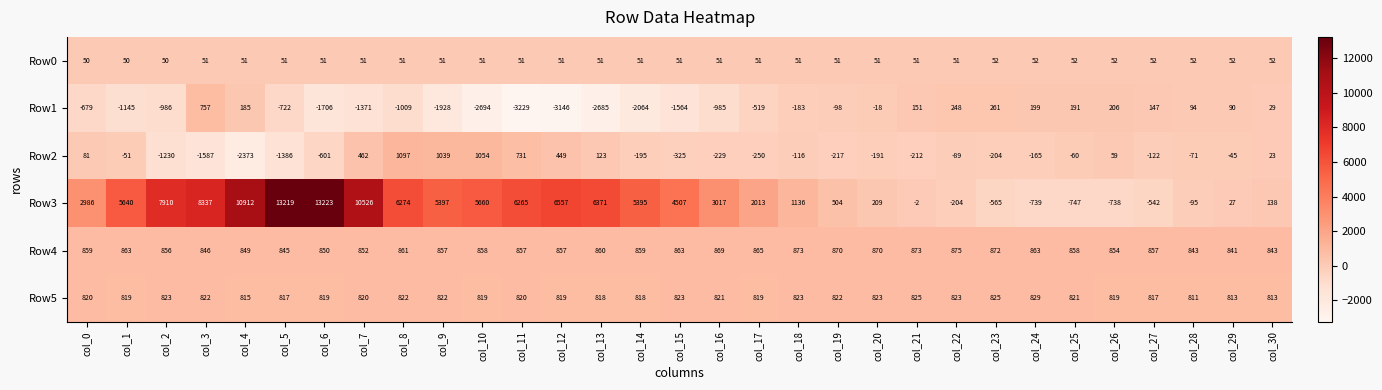

Between col_2 and col_5, which series saw the biggest shift?

Row3